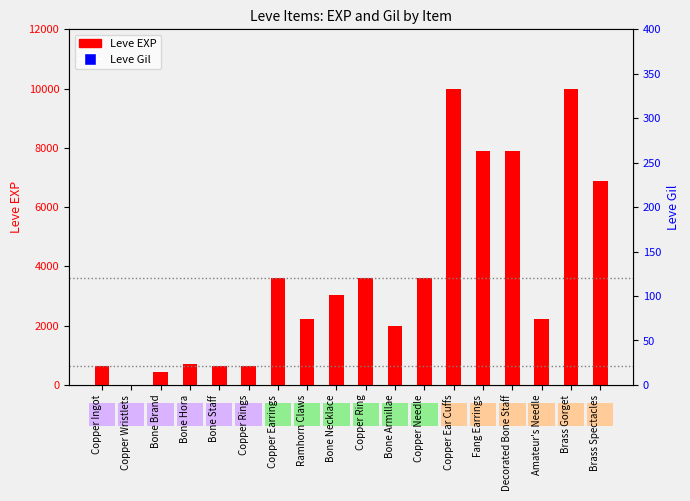

Which series has the widest spread of Y values?

Leve EXP